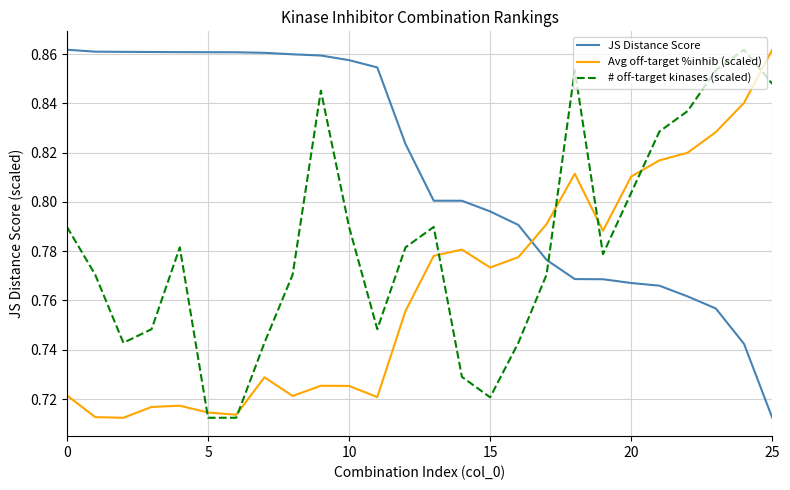

How many times do JS Distance Score and # off-target kinases (scaled) cross each other?

1